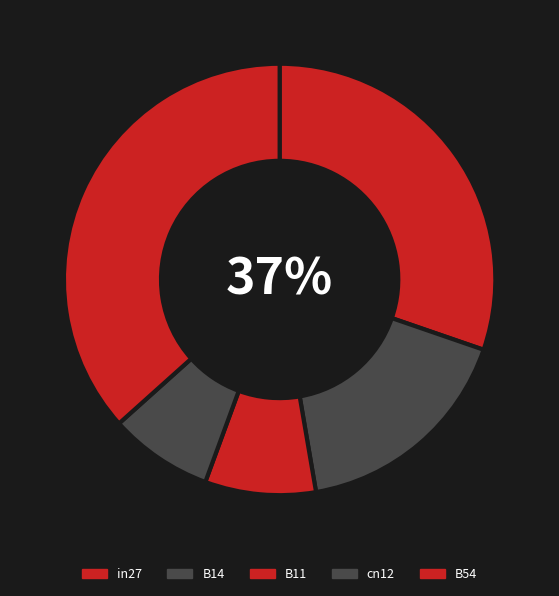

What percentage do cn12 and B54 together represent?

44.4%